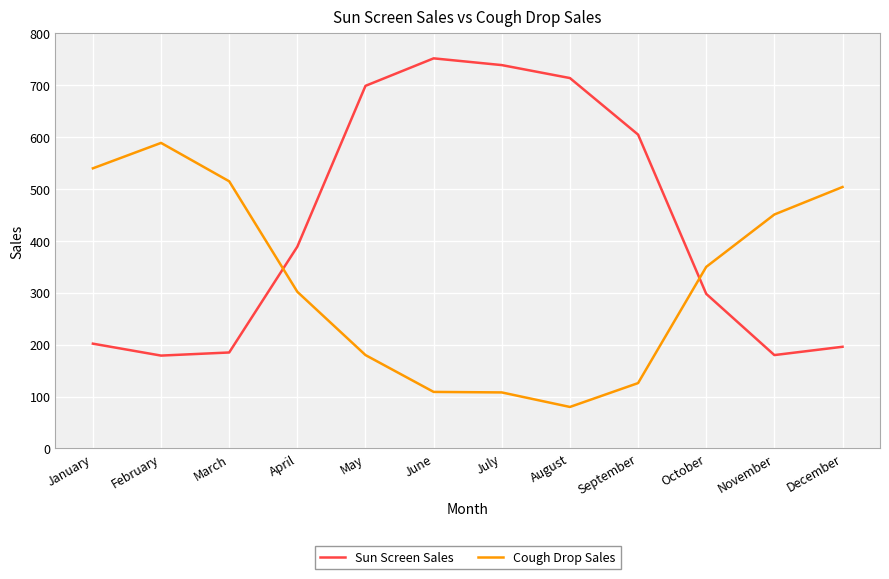

What is the highest value of the Sun Screen Sales series?

752